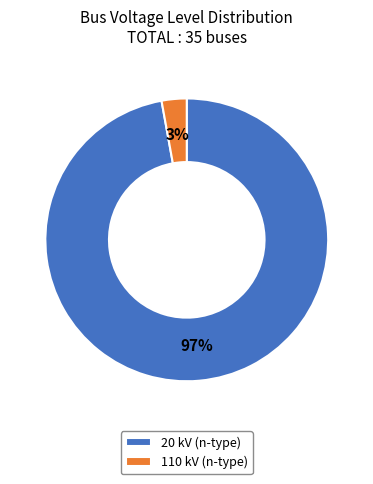

Between 110 kV (n-type) and 20 kV (n-type), which is larger?

20 kV (n-type)